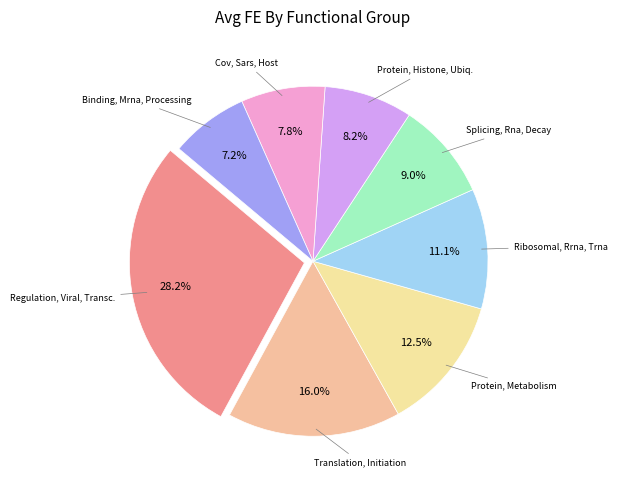

Which category has the smallest portion of the pie?

Binding, Mrna, Processing